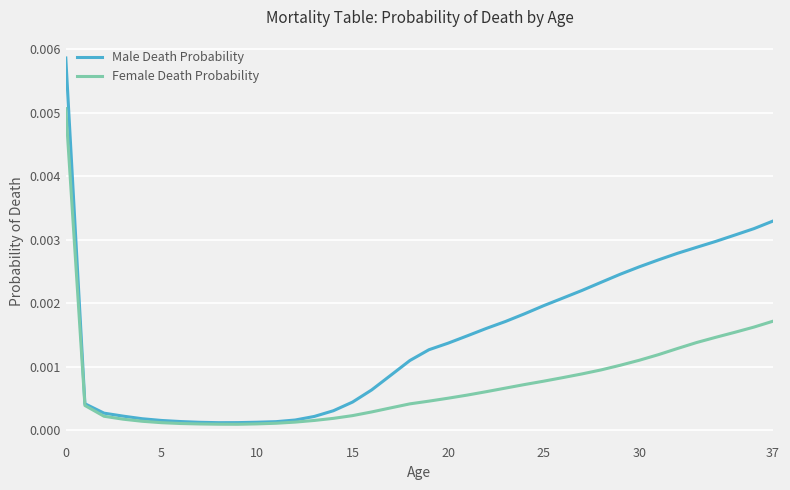

Rank the series by their average value, from lowest to highest.

Female Death Probability, Male Death Probability